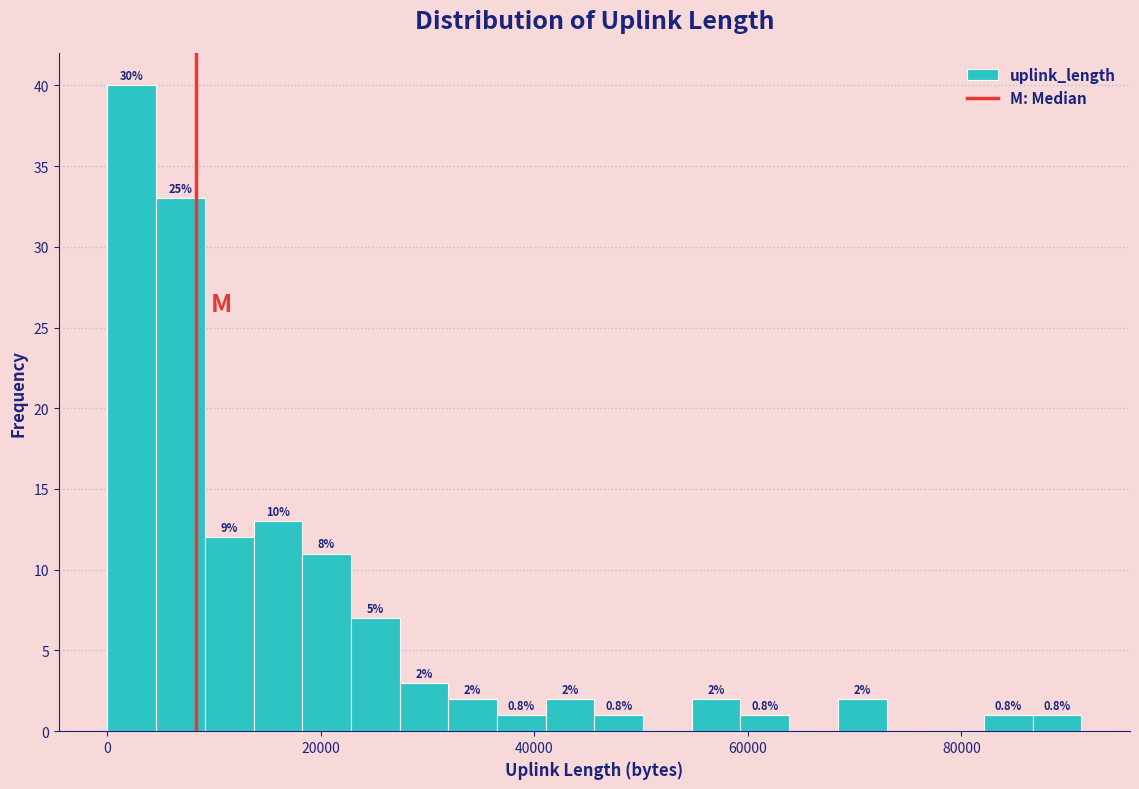

Read against the x-axis, roughly where is the centre of the tallest bar?

2000